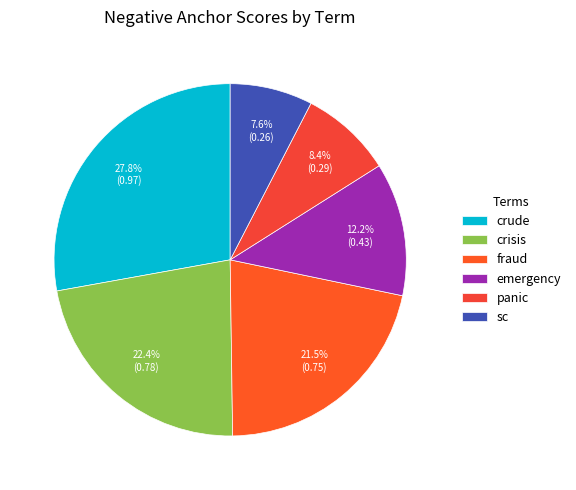

How much of the chart is everything except emergency?

87.8%